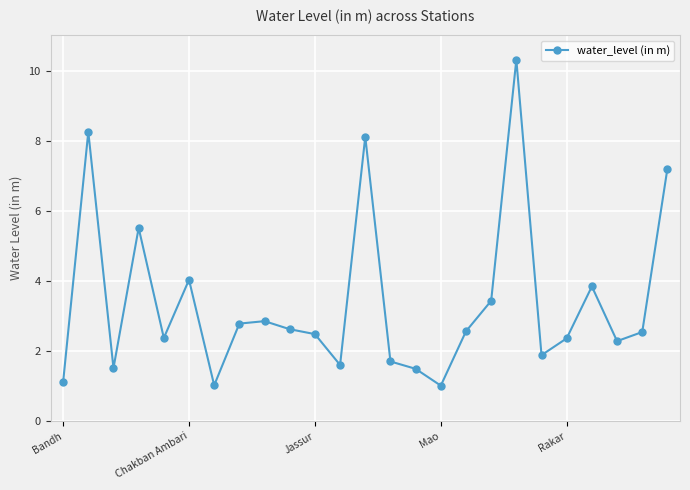

What is the value of the 15th point from the left?

1.5